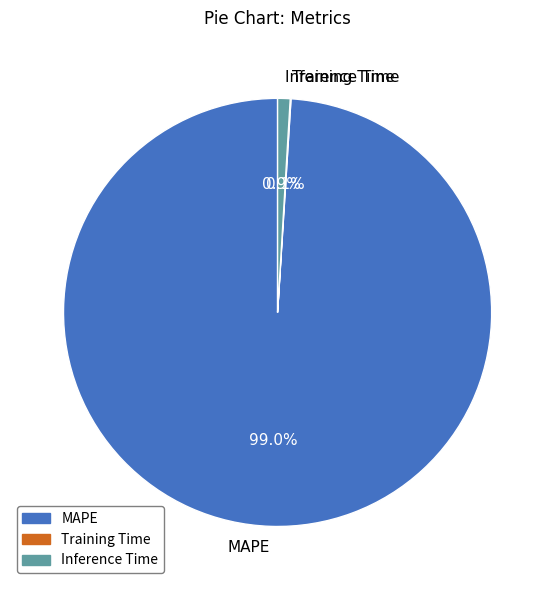

Which slice is the largest?

MAPE